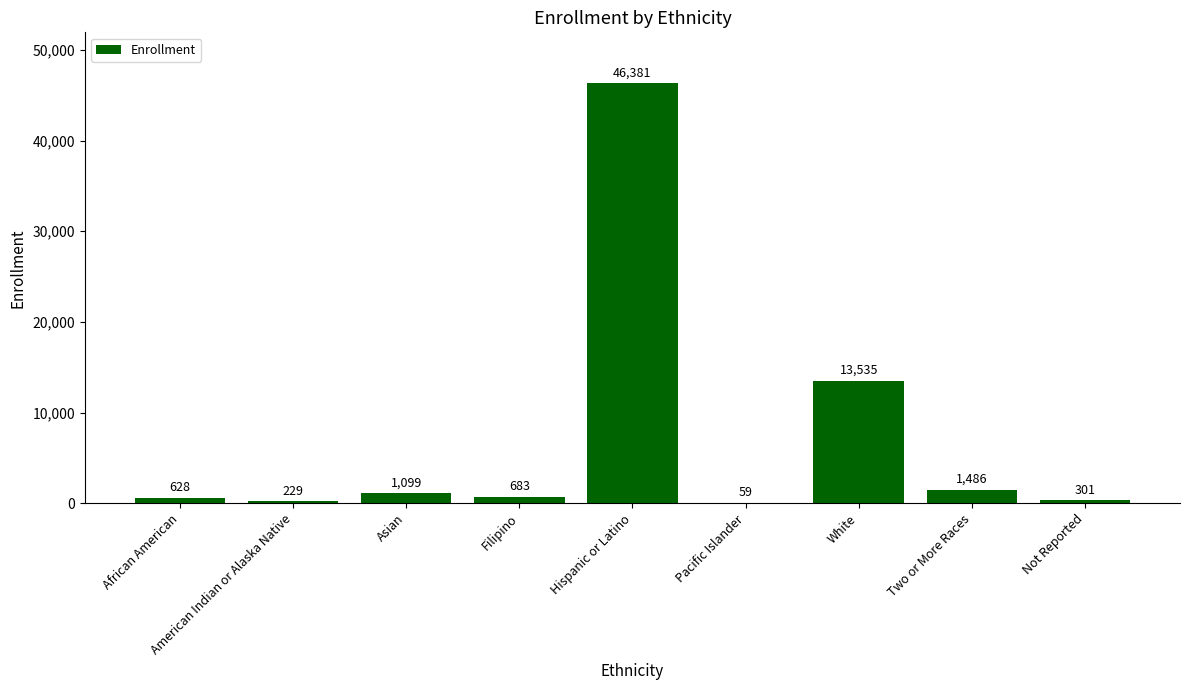

Approximately how many times larger is the value at Hispanic or Latino compared to Two or More Races?

31.2